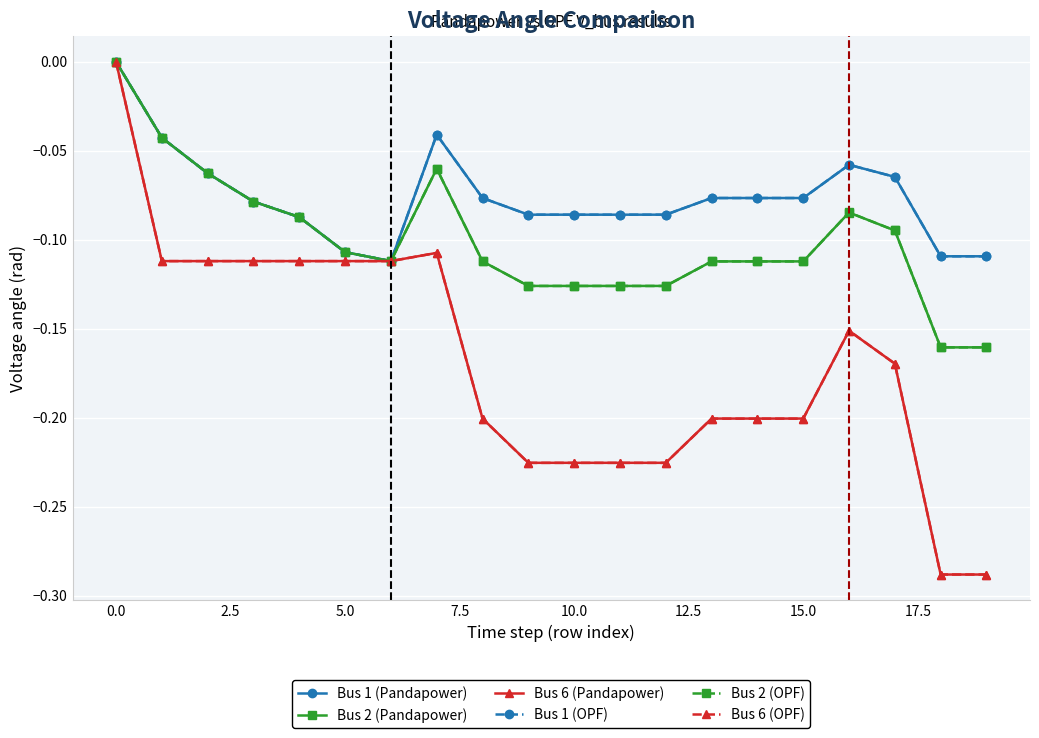

True or false: Bus 1 (Pandapower) has more than 0 interior local peaks.

True